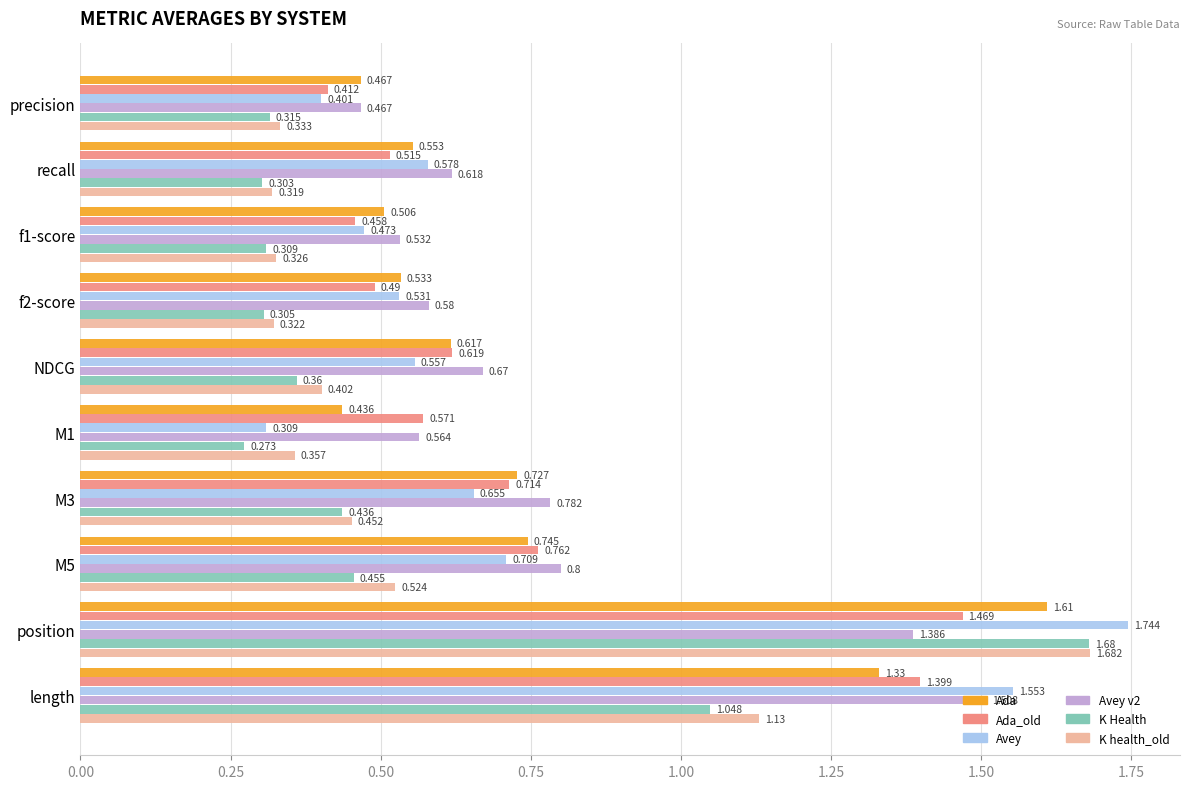

At which label is Avey v2 closest to 0?

precision